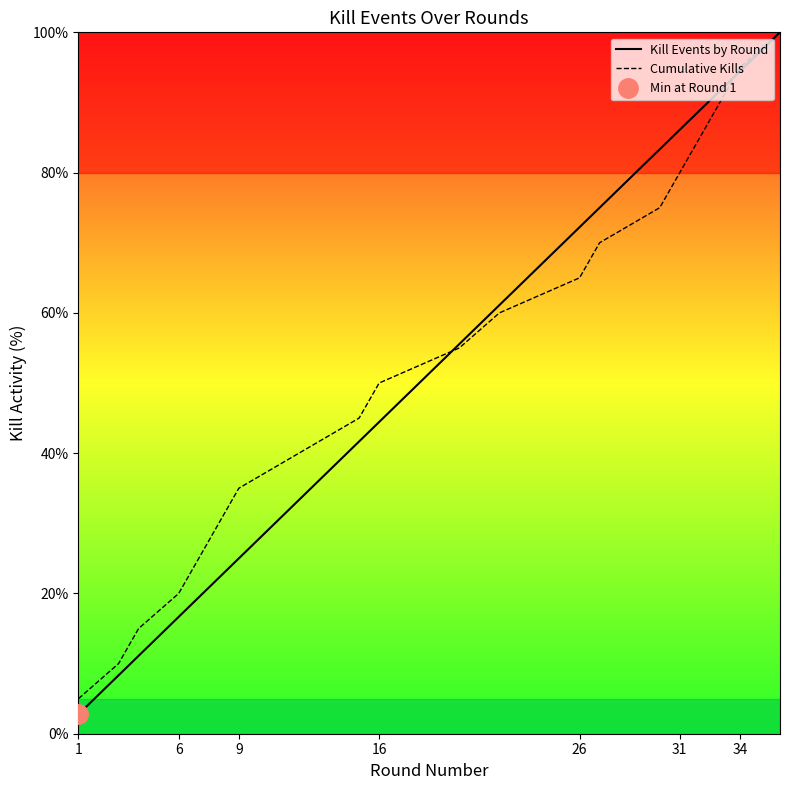

How many distinct data groups are displayed?

2